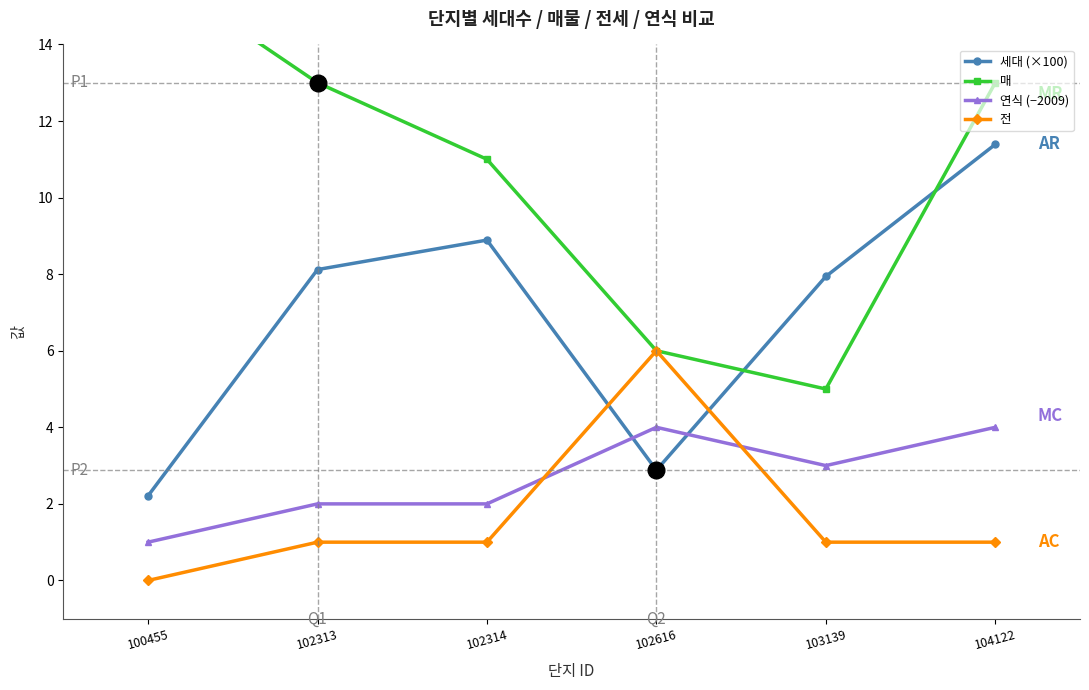

What is the spread (max minus min) of values at 100455?

16.0